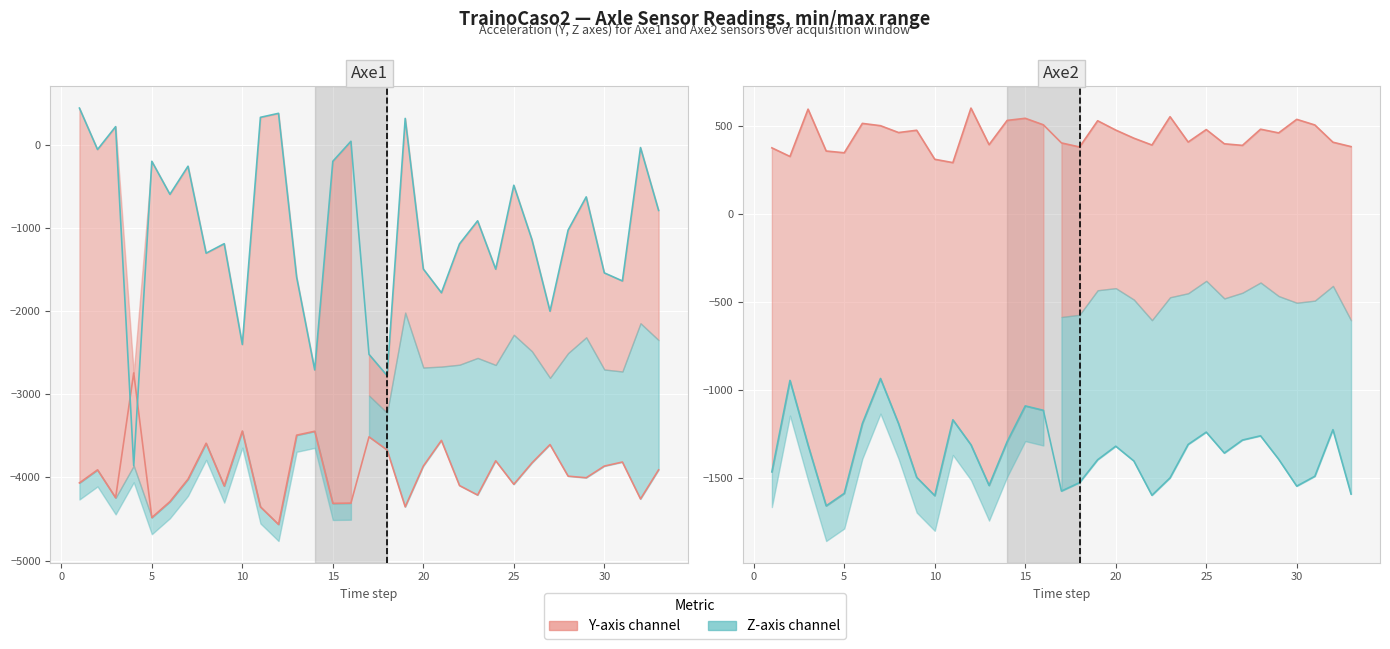

Which series has the largest total across all categories?

Axe2Y